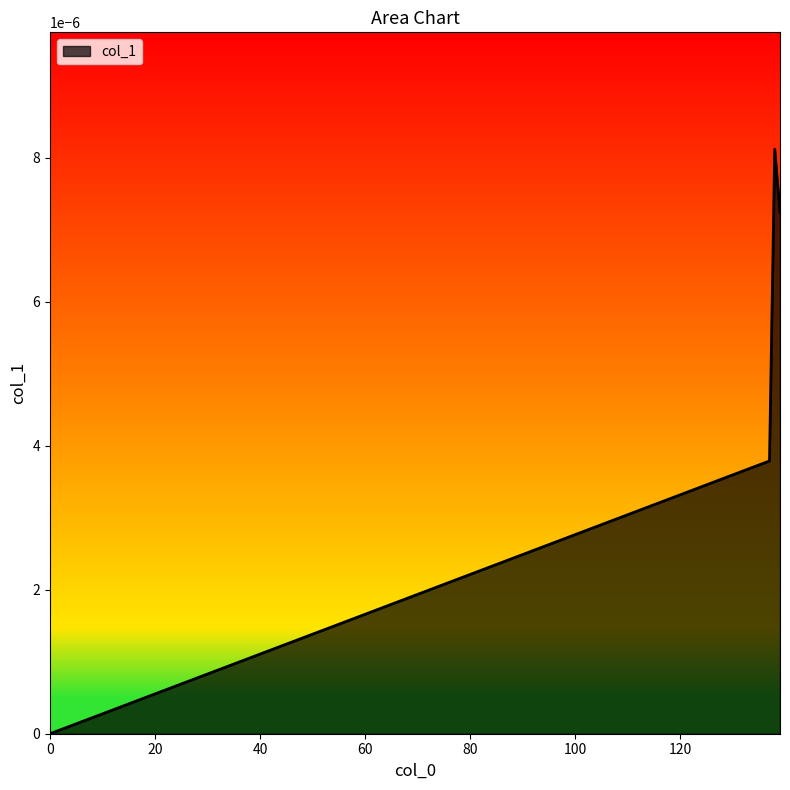

True or false: there are more than 1 points higher than both neighbors.

False